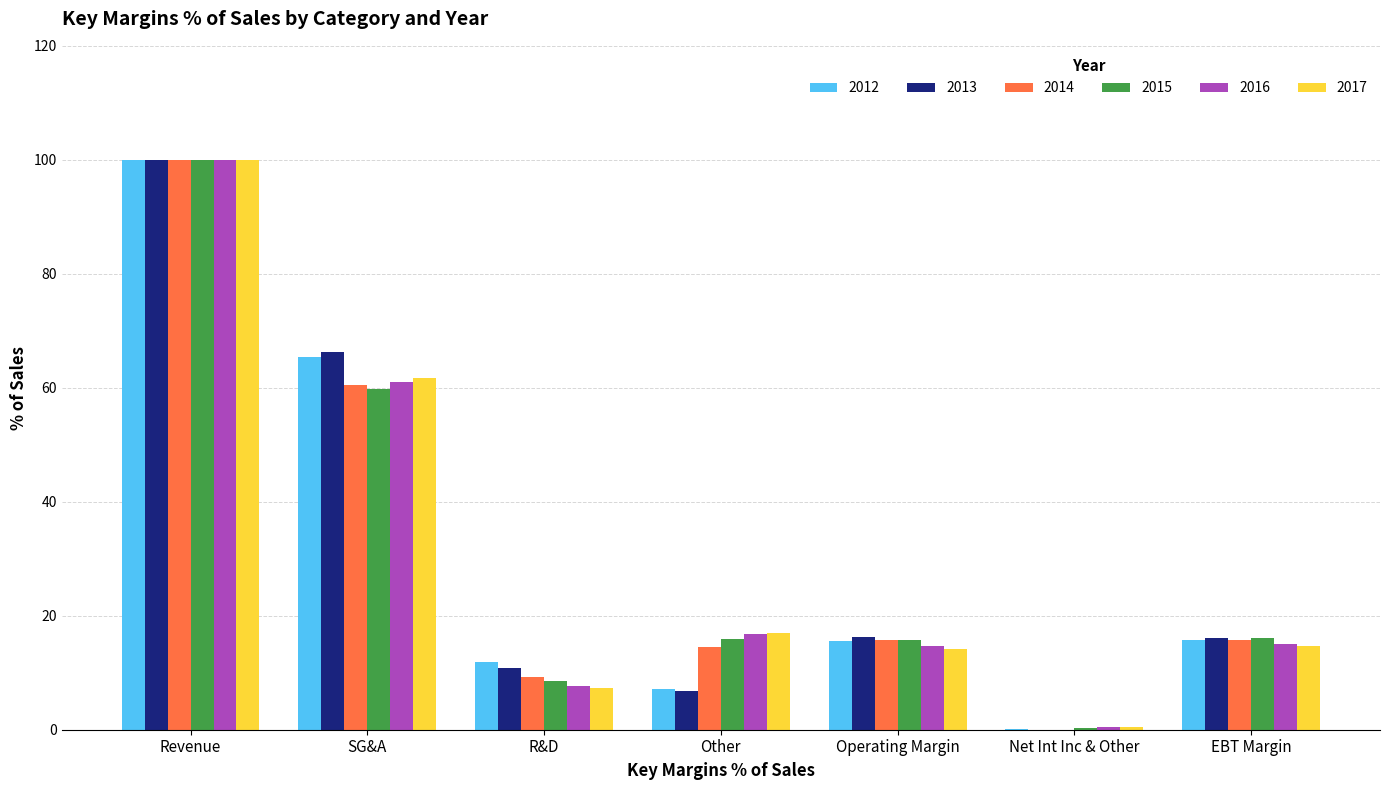

What is the maximum value shown in the chart?

100.0